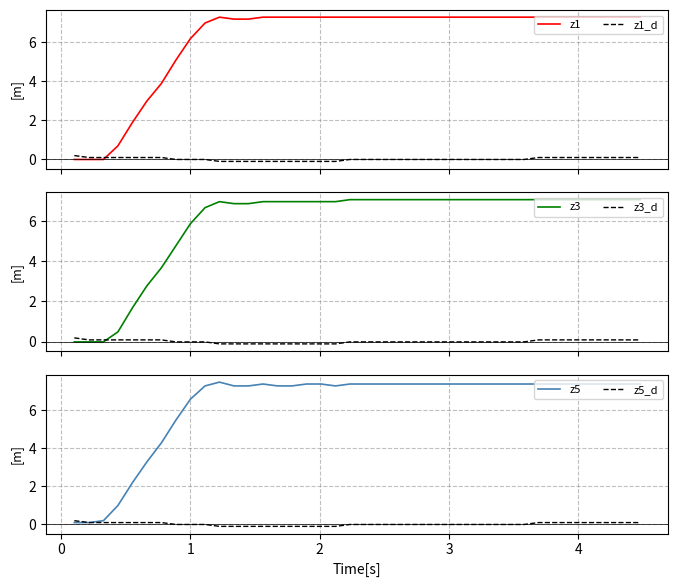

How many times do z1_d and z1 cross each other?

1